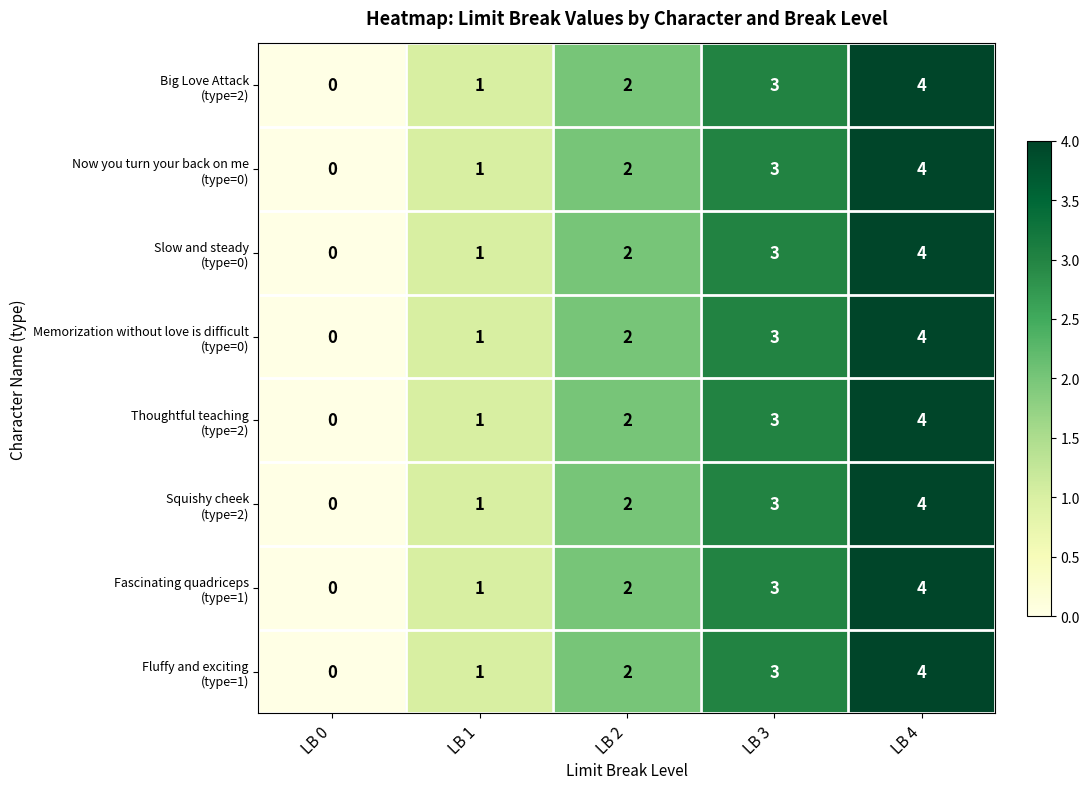

Which category has the lowest value across all series?

LB 0